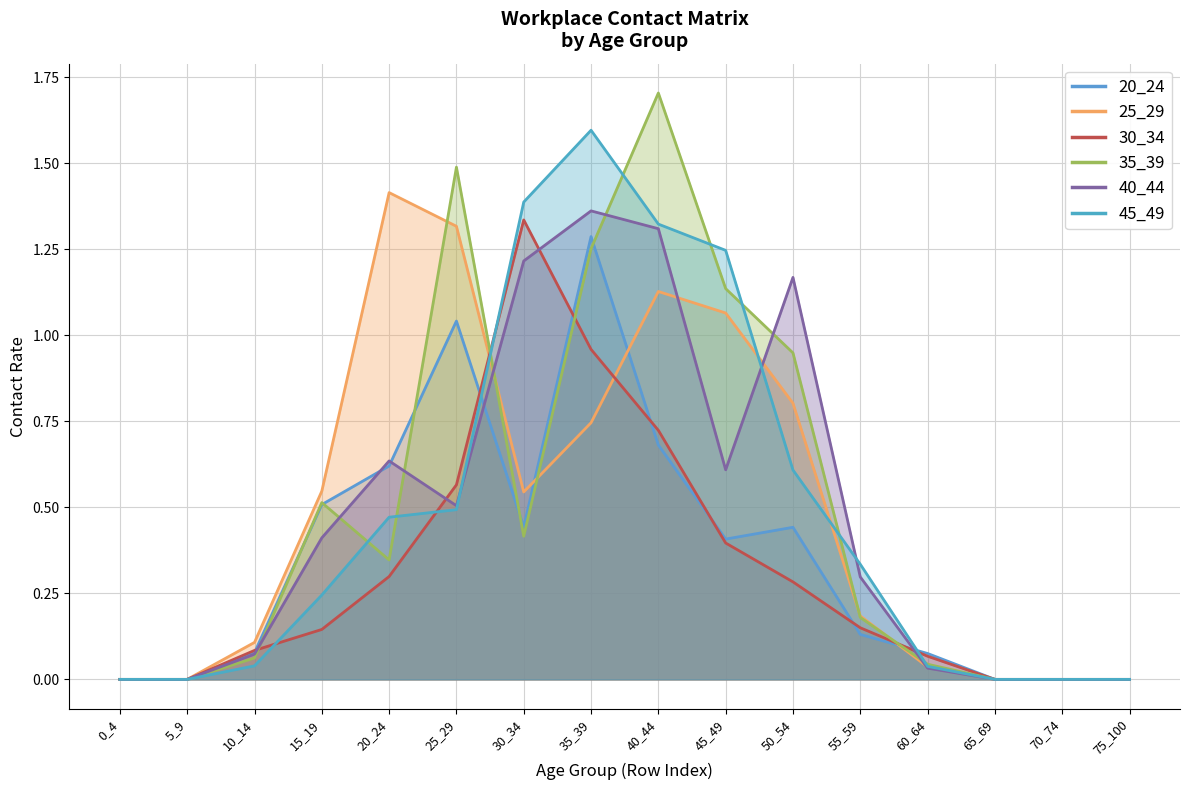

What is the sum of the 25_29 values at 50_54 and 25_29?

2.1